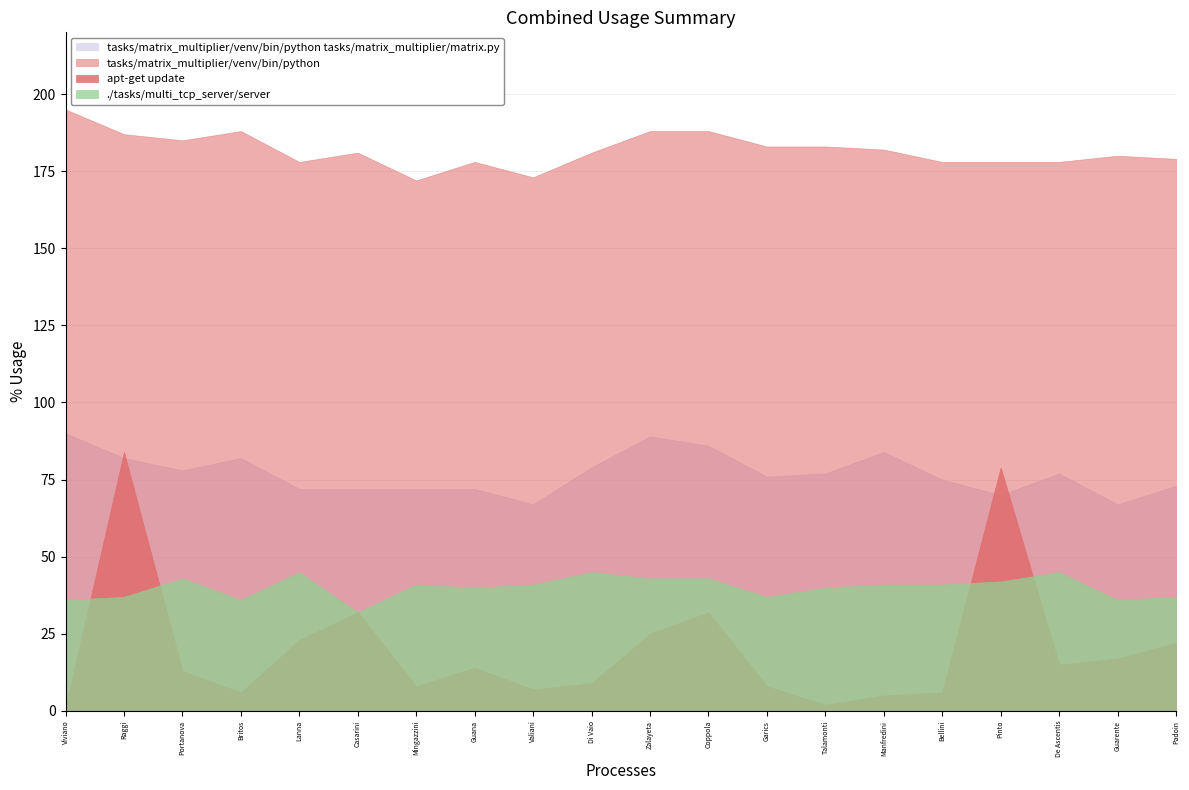

The age series shows 43 at Zalayeta. True or false?

True